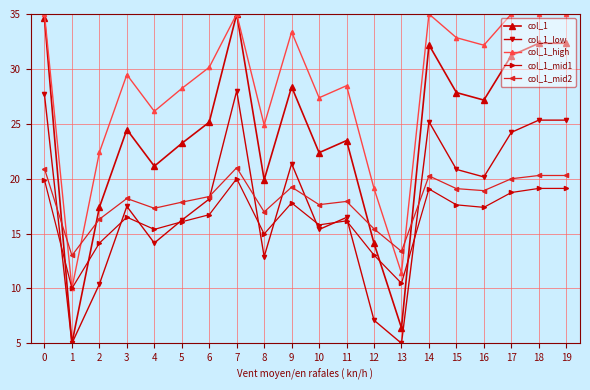

After their last crossing, which series has the higher values: col_1 or col_1_mid2?

col_1